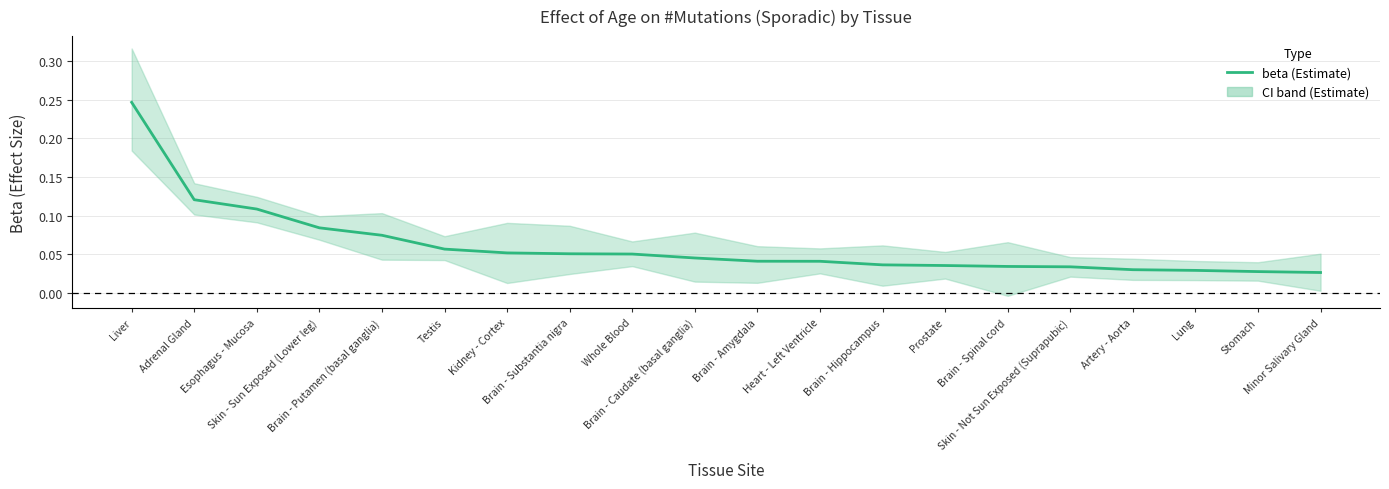

The value at Kidney - Cortex is 0.1. True or false?

False